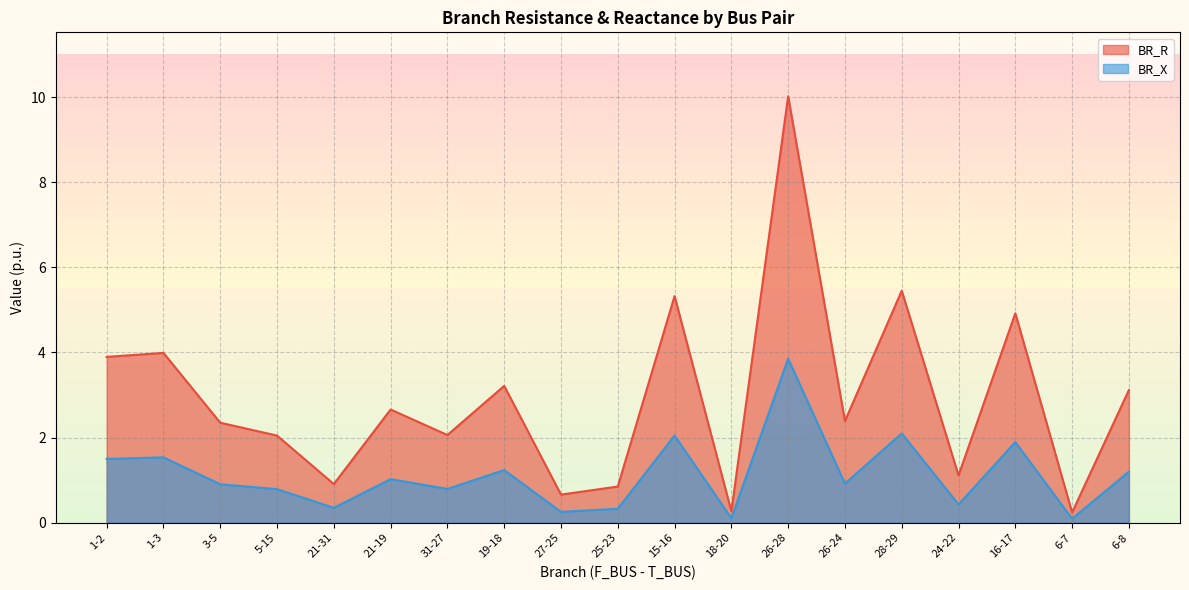

What is the label of the 7th point from the right?

26-28